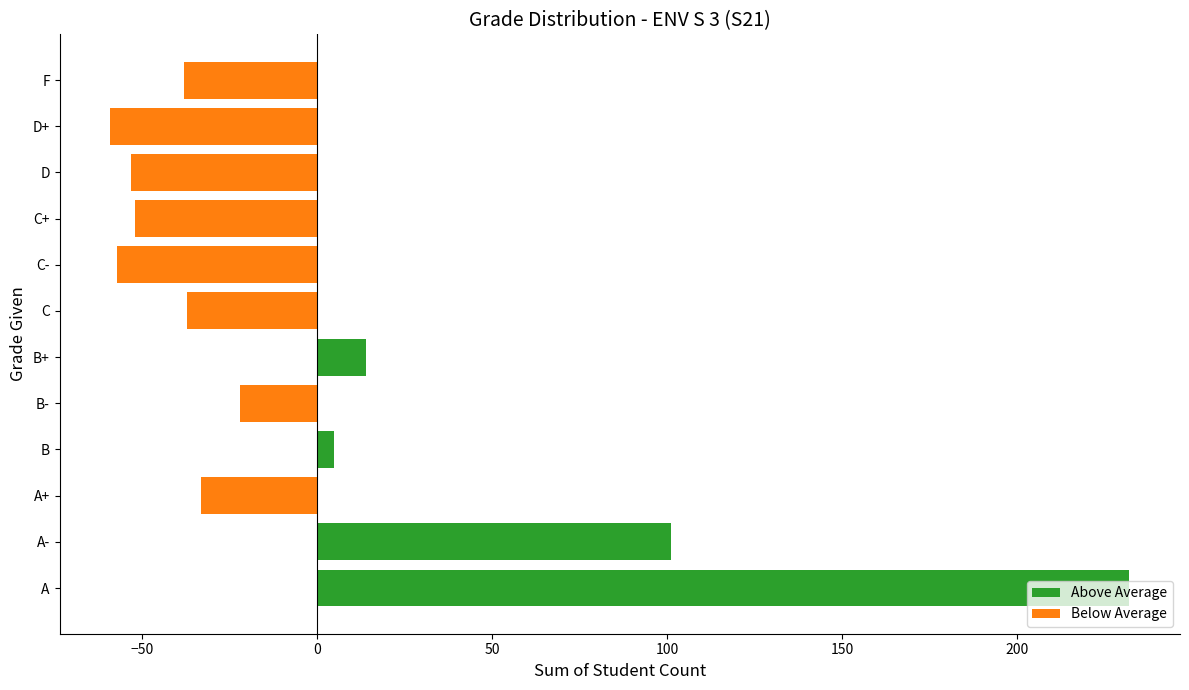

The chart shows a value of -10.9 at A+. True or false?

False